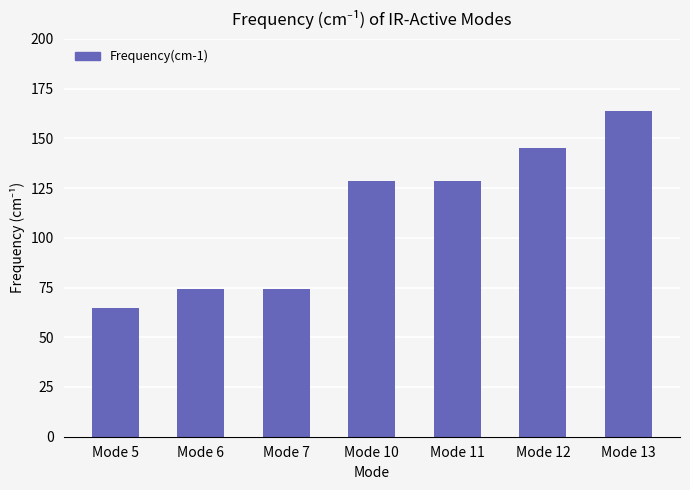

What is the approximate value at Mode 10?

128.7